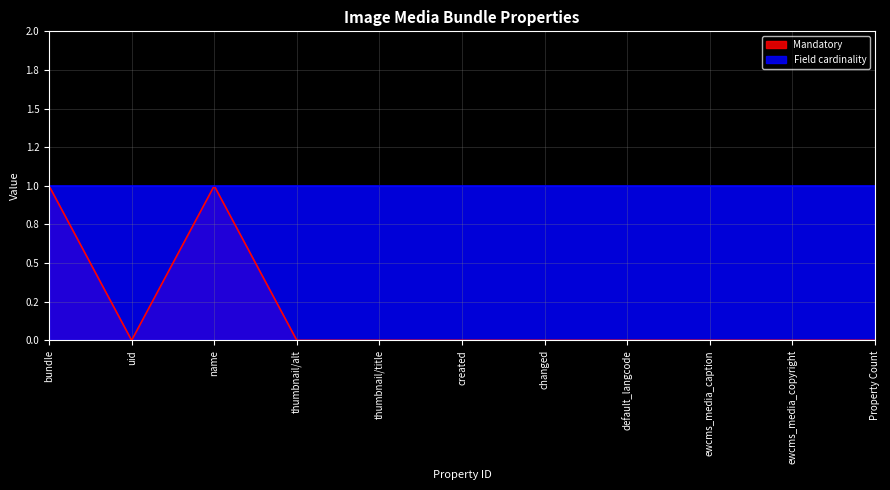

How many lines are shown in the chart?

1